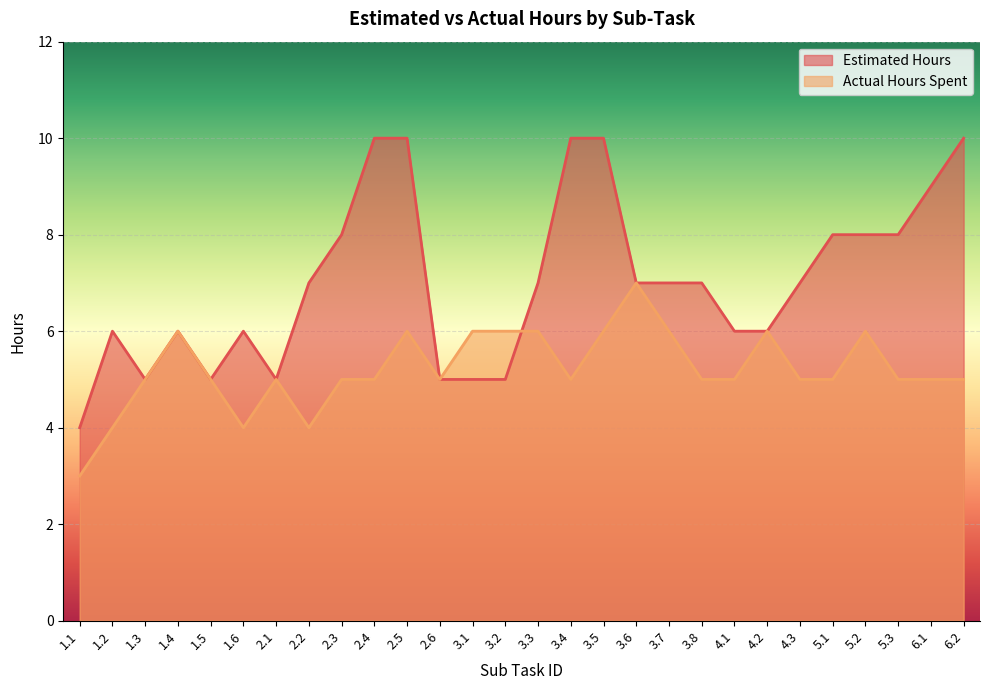

The value of Estimated Hours at 3.8 is 2. True or false?

False